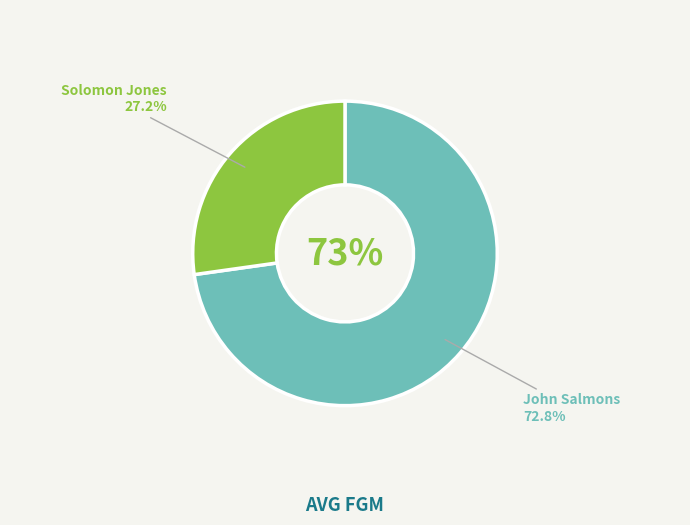

Approximately how many times larger is the value at John Salmons compared to Solomon Jones?

2.7